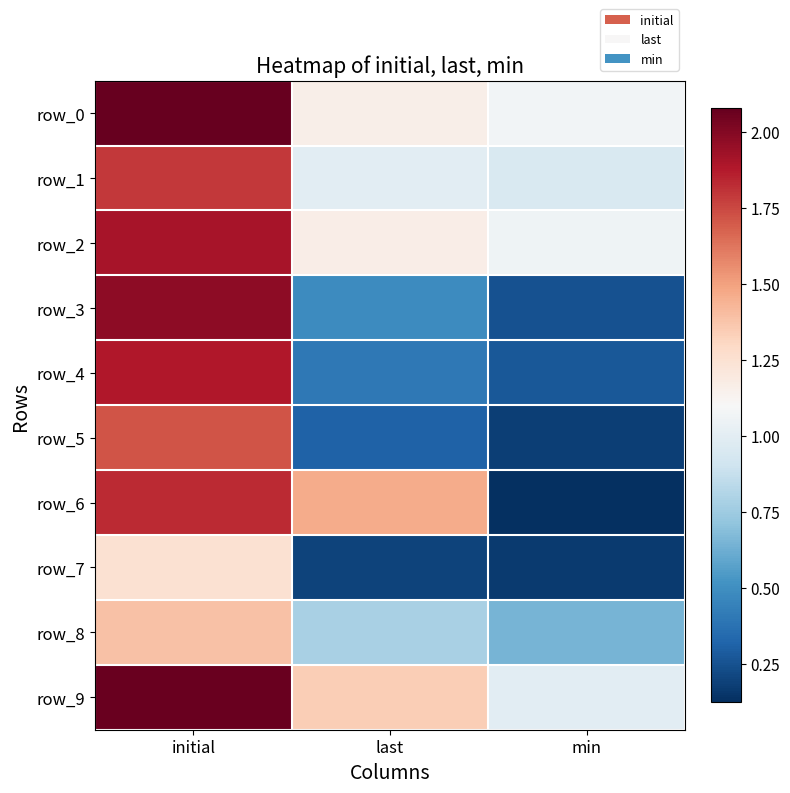

How many data points in row_6 are less than 1?

1